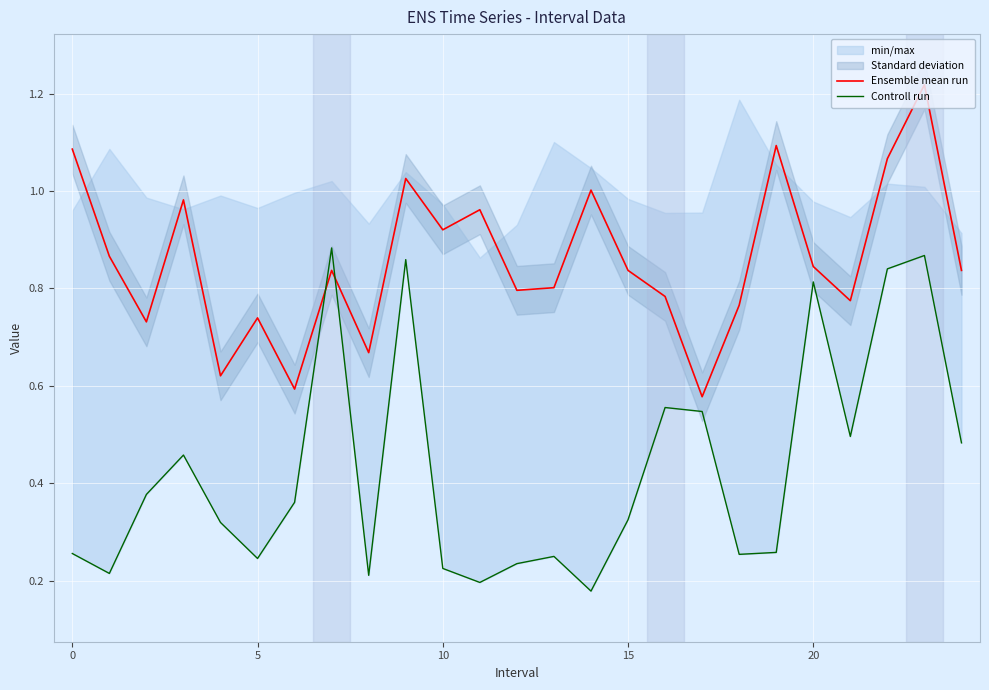

The value of Ensemble mean run at 13 is 0.8. True or false?

True